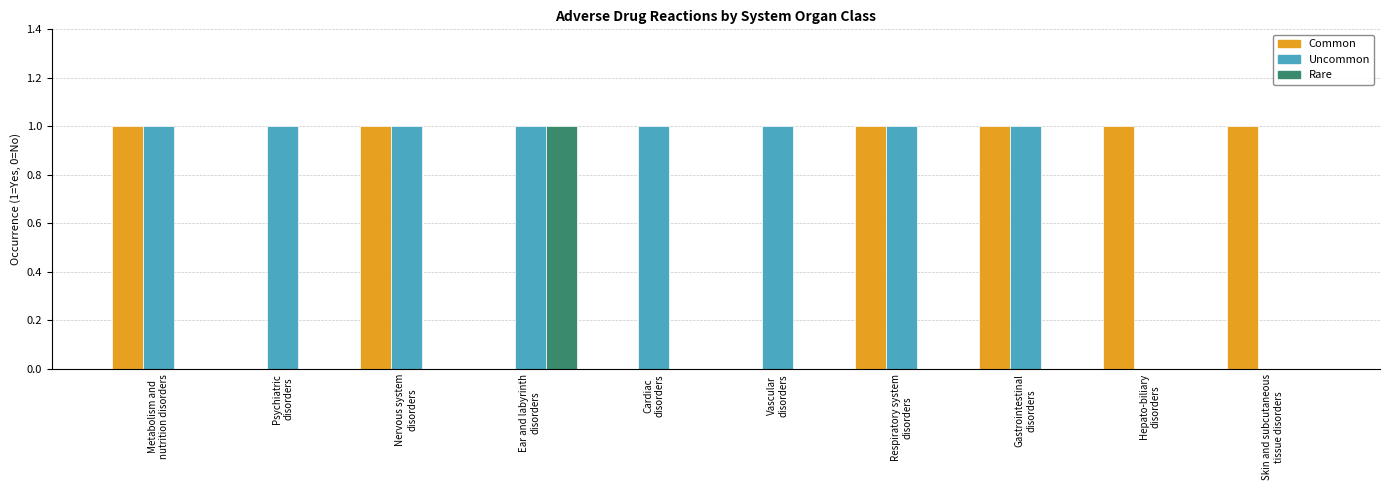

How many series are shown in this chart?

3